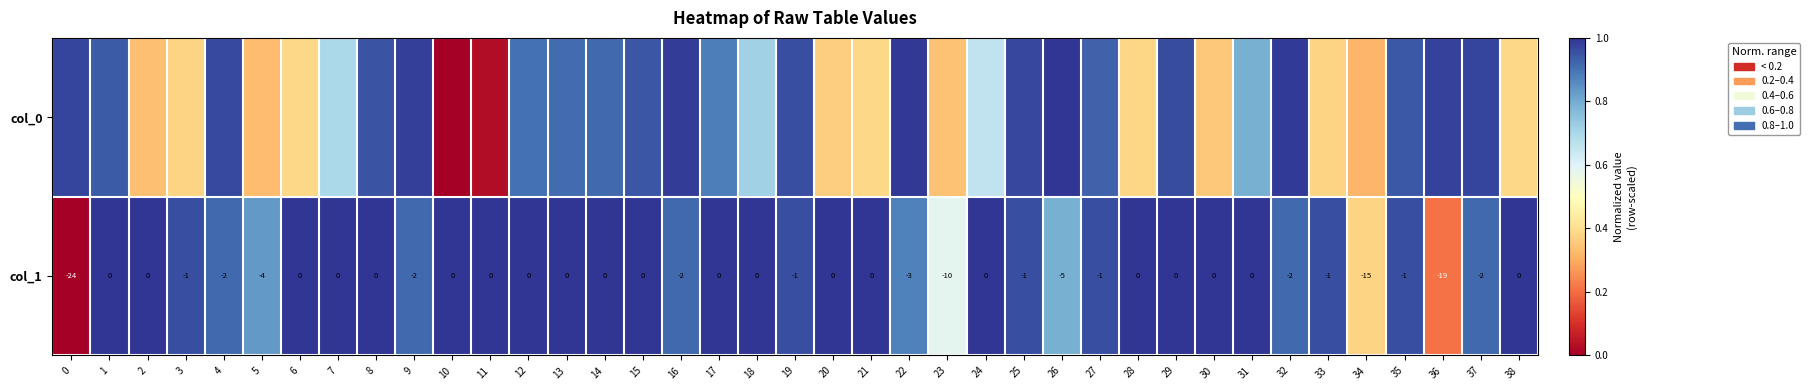

How many data points in col_1 are less than 0?

18